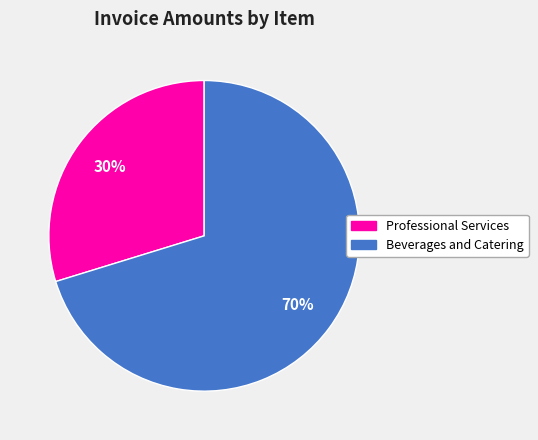

Which slice represents more than half of the pie?

Beverages and Catering